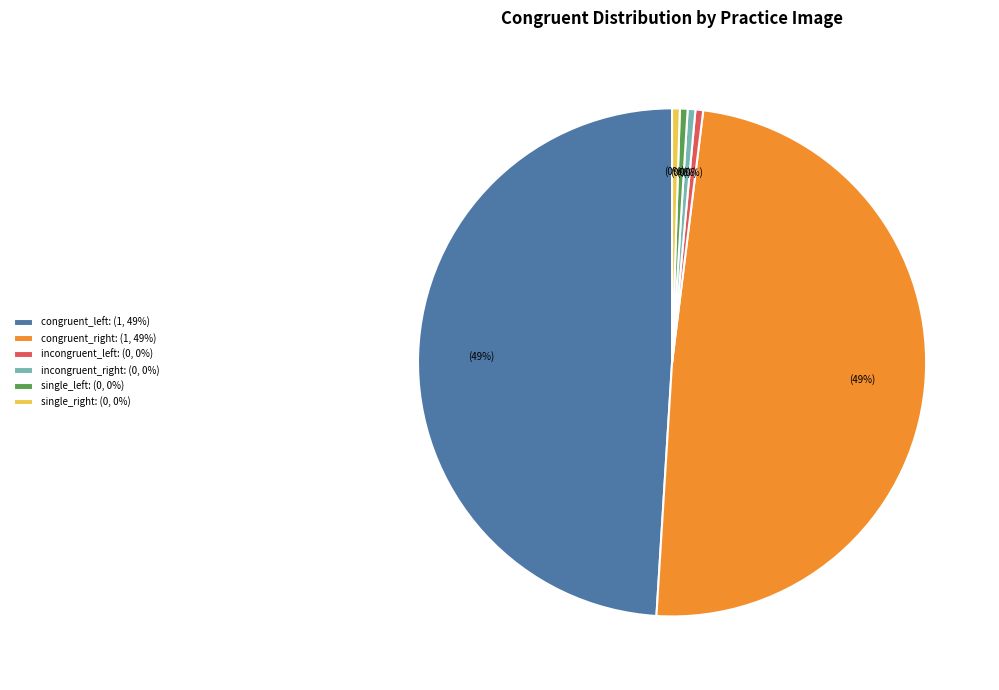

The incongruent_left: (0, 0%) slice represents 12% of the pie. True or false?

False